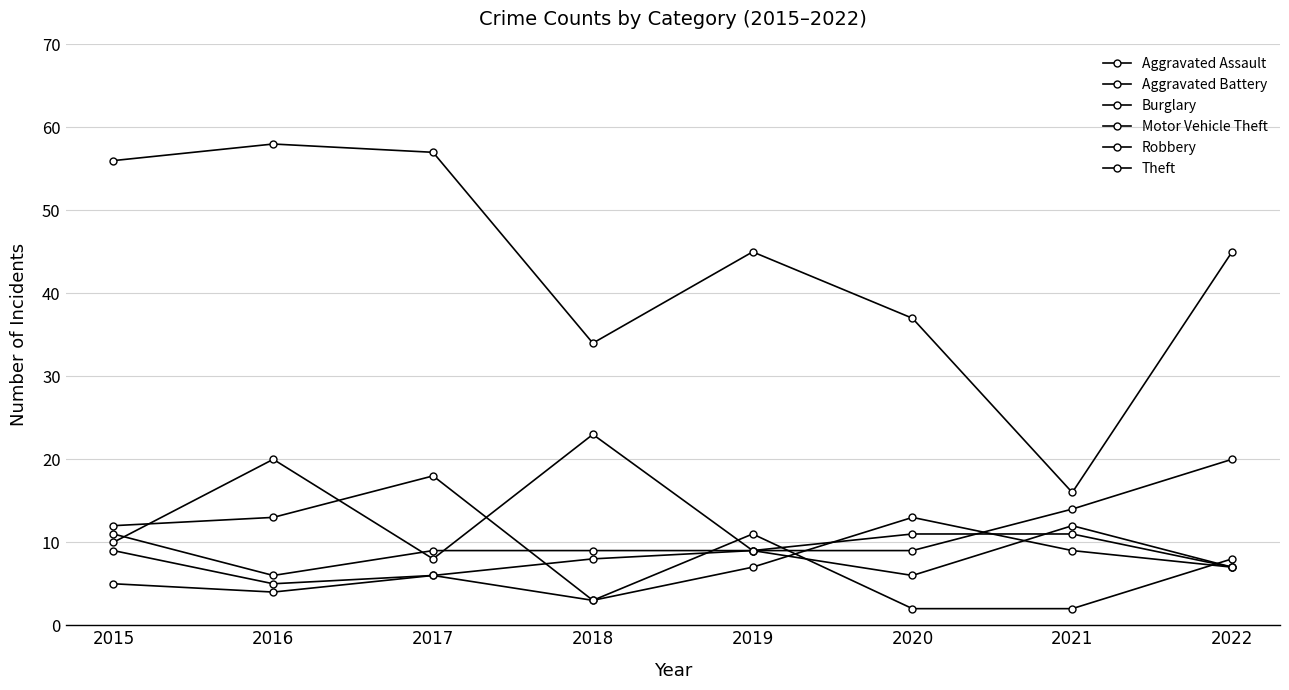

Does the chart have visible grid lines?

Yes